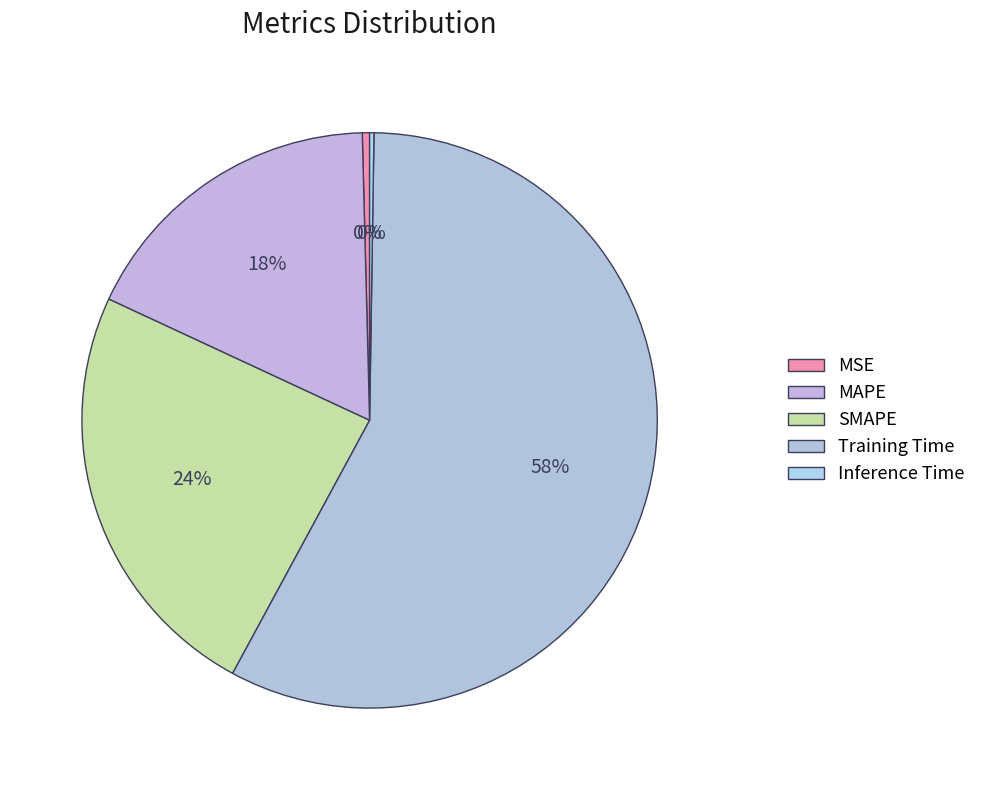

To the nearest percent, what is the combined percentage of MAPE and SMAPE?

42%